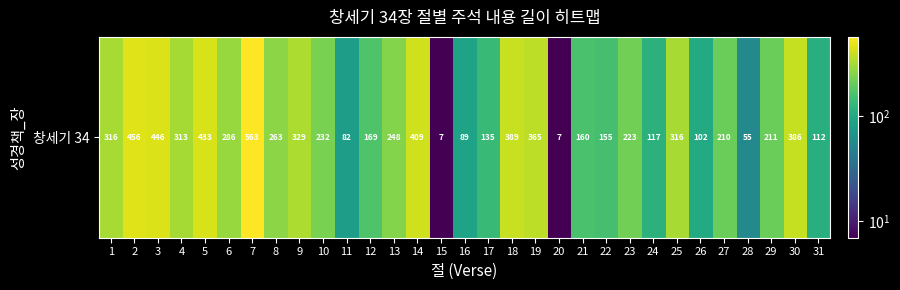

What is the approximate value at 6?

286